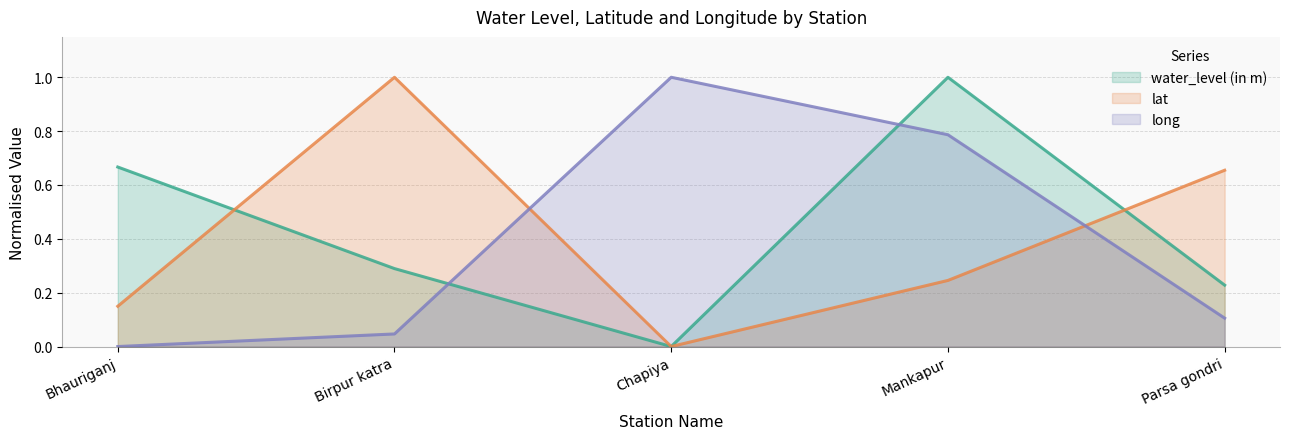

What is the difference between the second highest and second lowest values in the water_level (in m) series?

0.4